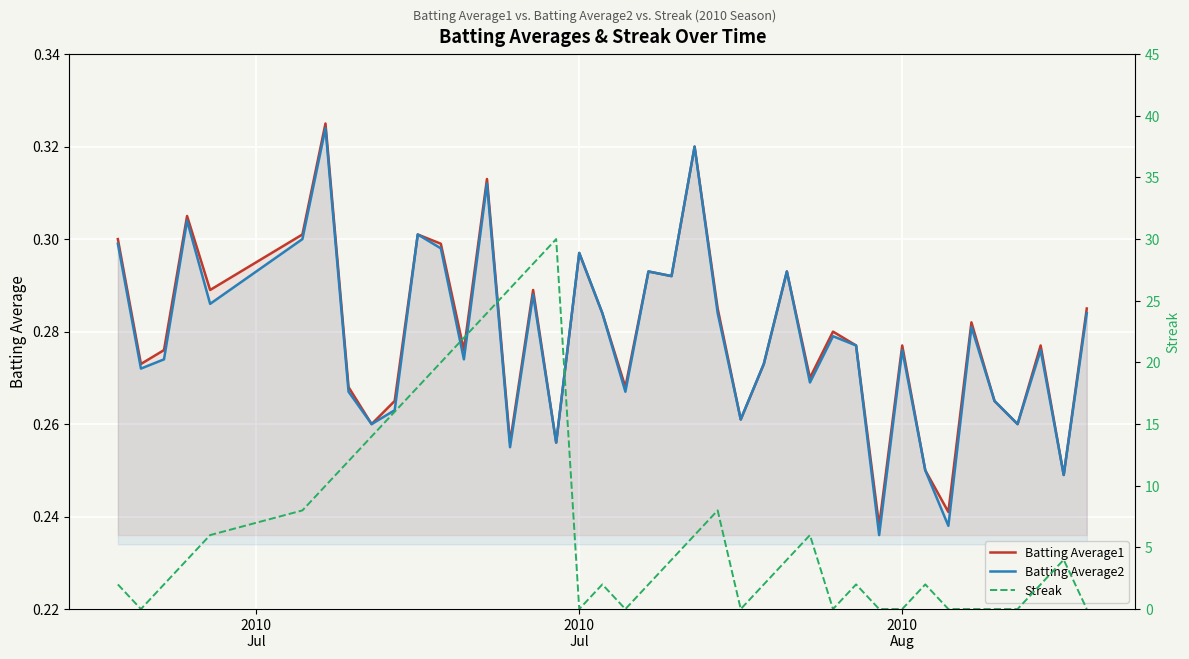

What value does the Streak series have at 7?

12.0